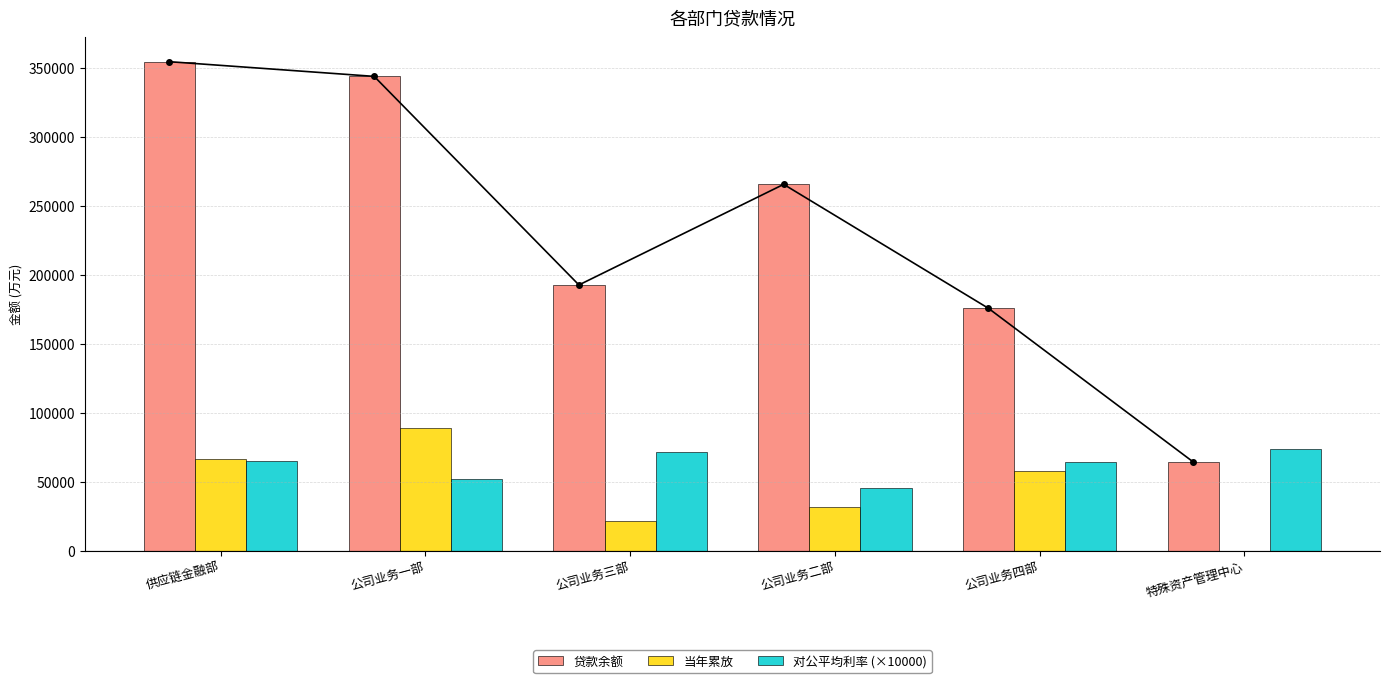

What is the value of the 当年累放 bar at the 1st from the left?

66378.9